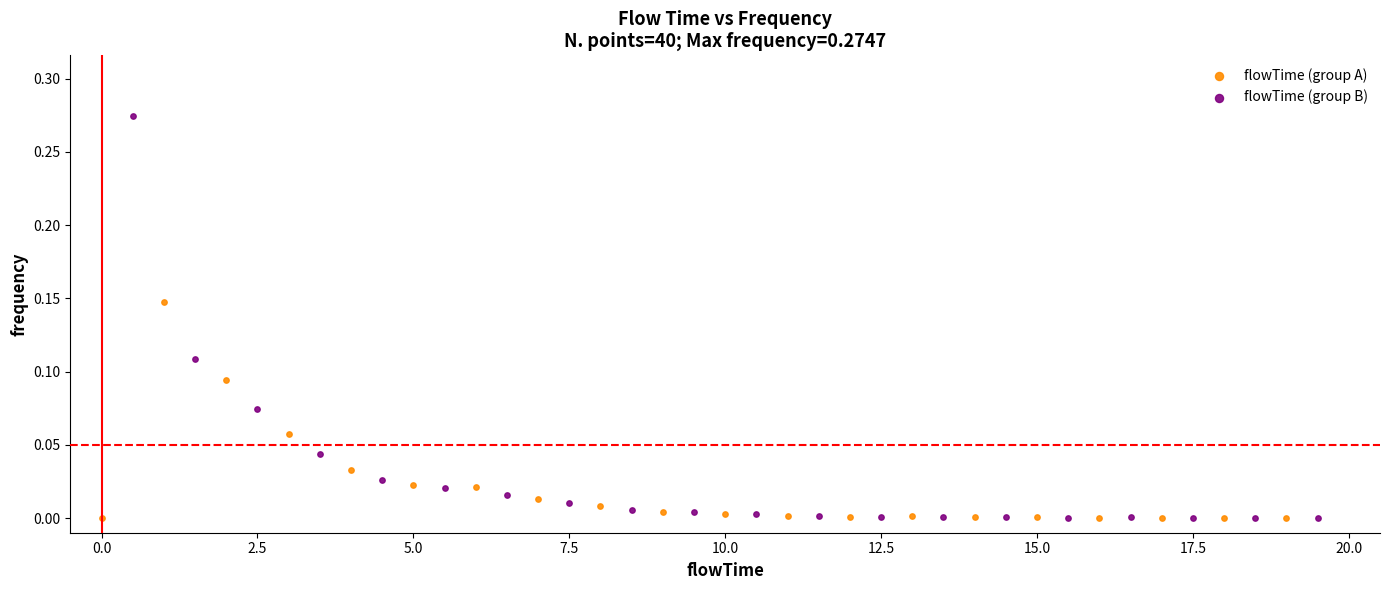

Which series has the largest Y range (max minus min)?

flowTime (group B)